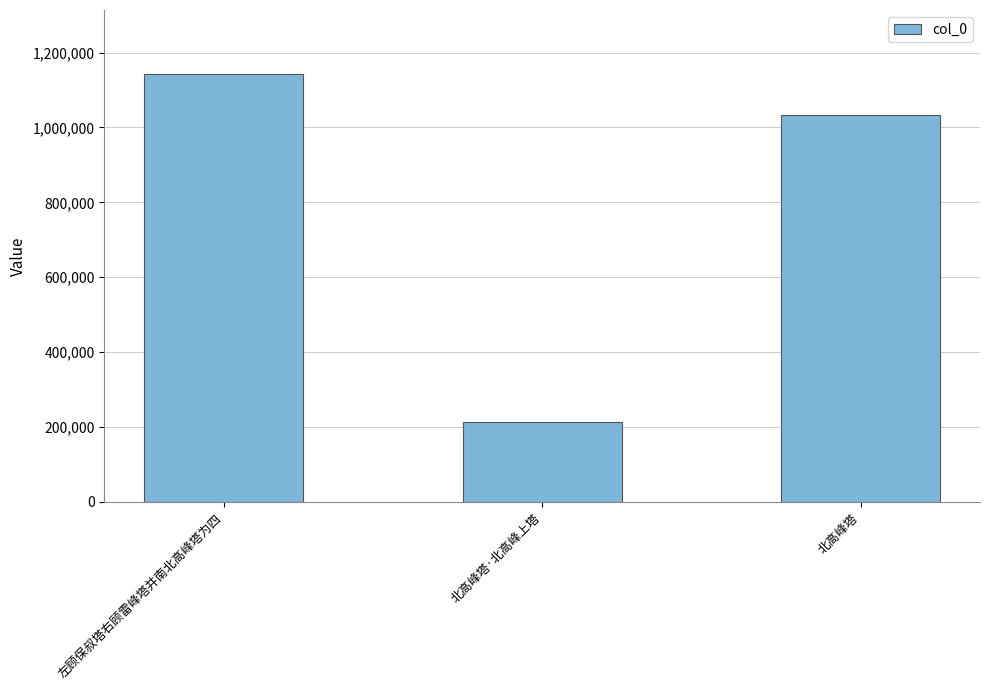

Reading left to right, transcribe all the data shown in this chart.

左顾保叔塔右顾雷峰塔并南北高峰塔为四=1142250	北高峰塔·北高峰上塔=214351	北高峰塔=1032045